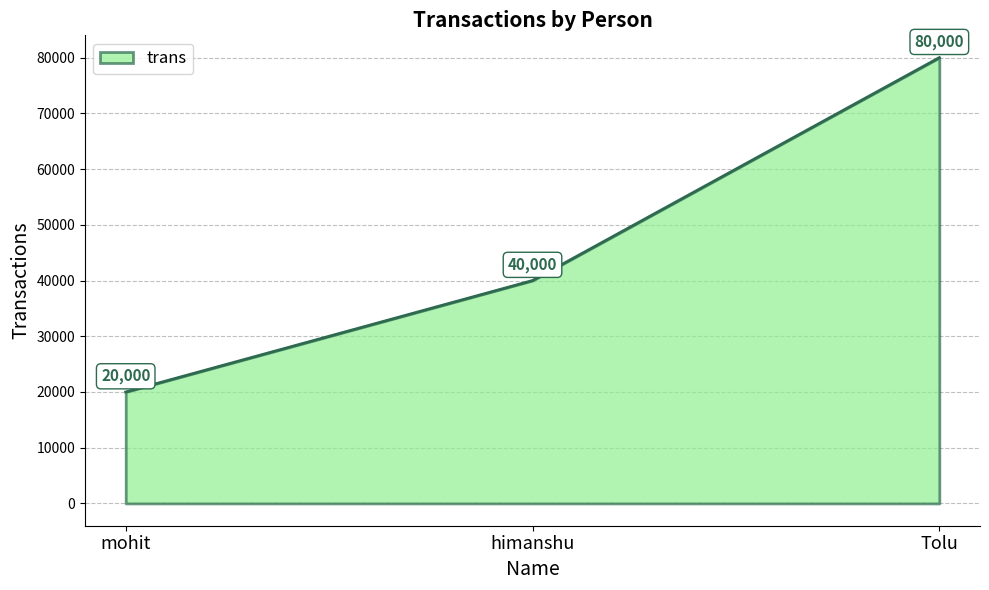

Rank the categories by value from lowest to highest.

mohit, himanshu, Tolu